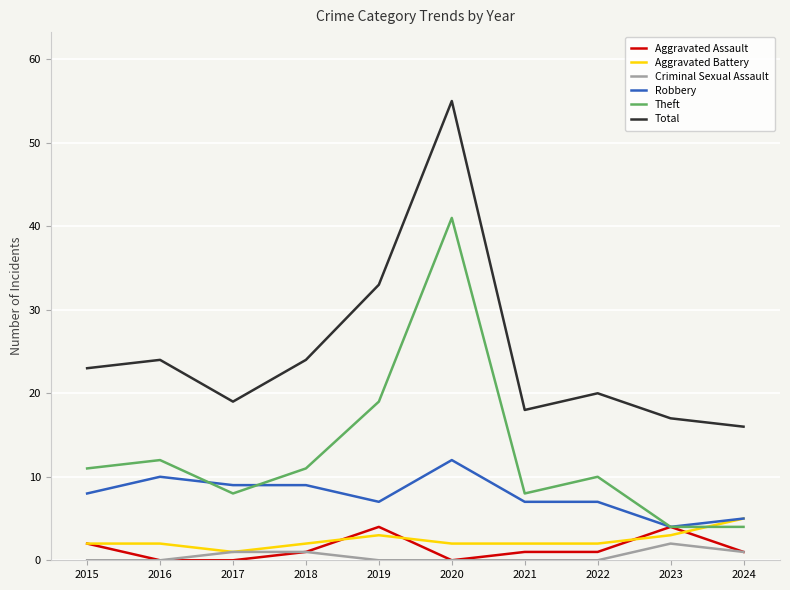

Is it true that Robbery equals 9 at 2018?

True